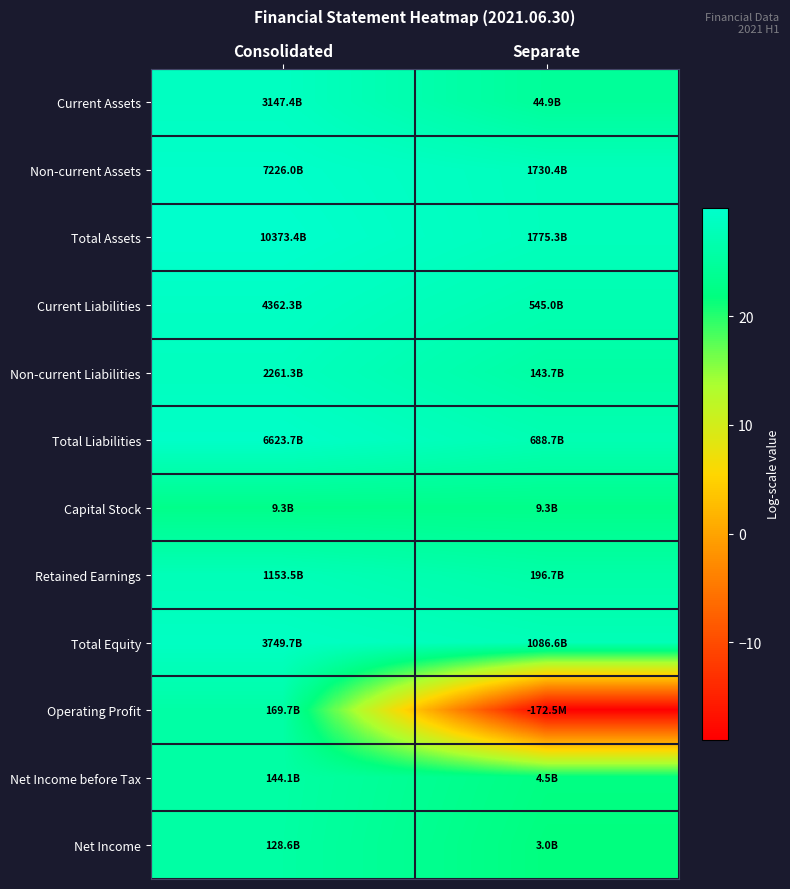

Which series has the largest total across all categories?

Total Assets